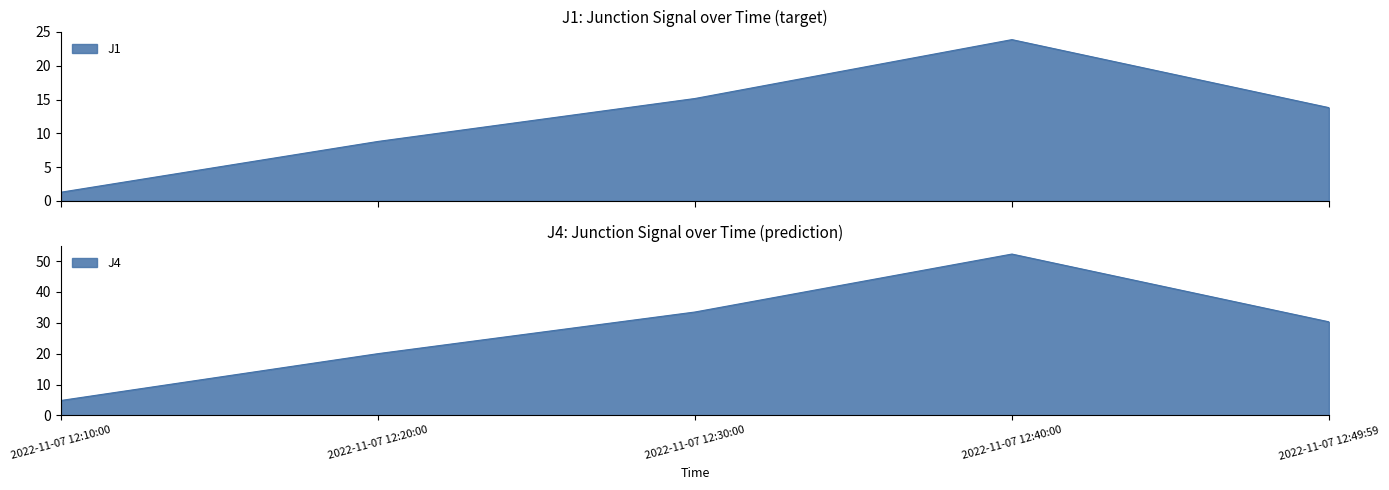

True or false: J6 and J1 cross at least once.

False